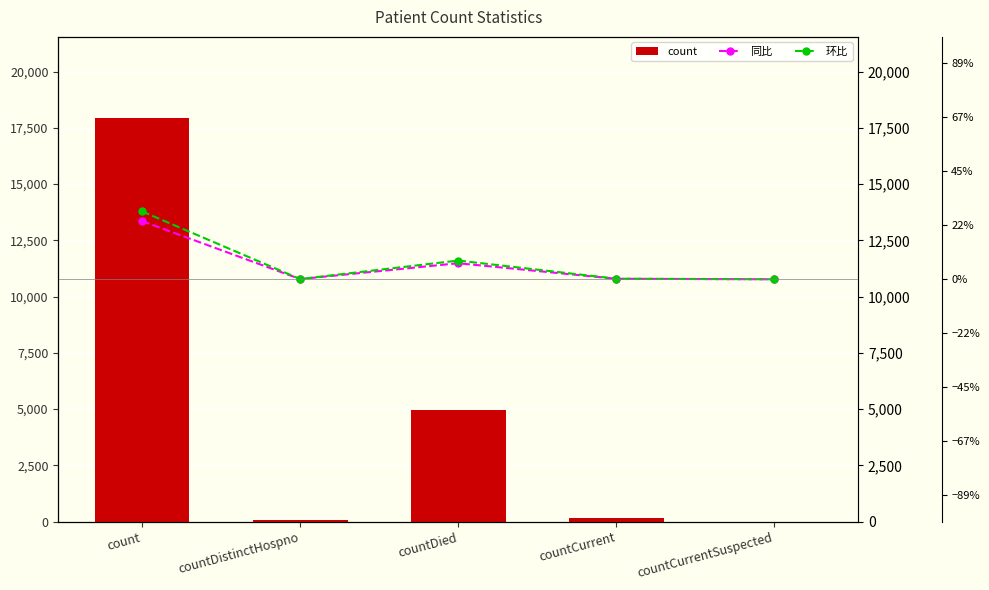

Are the bars grouped side by side (vs. stacked)?

Yes